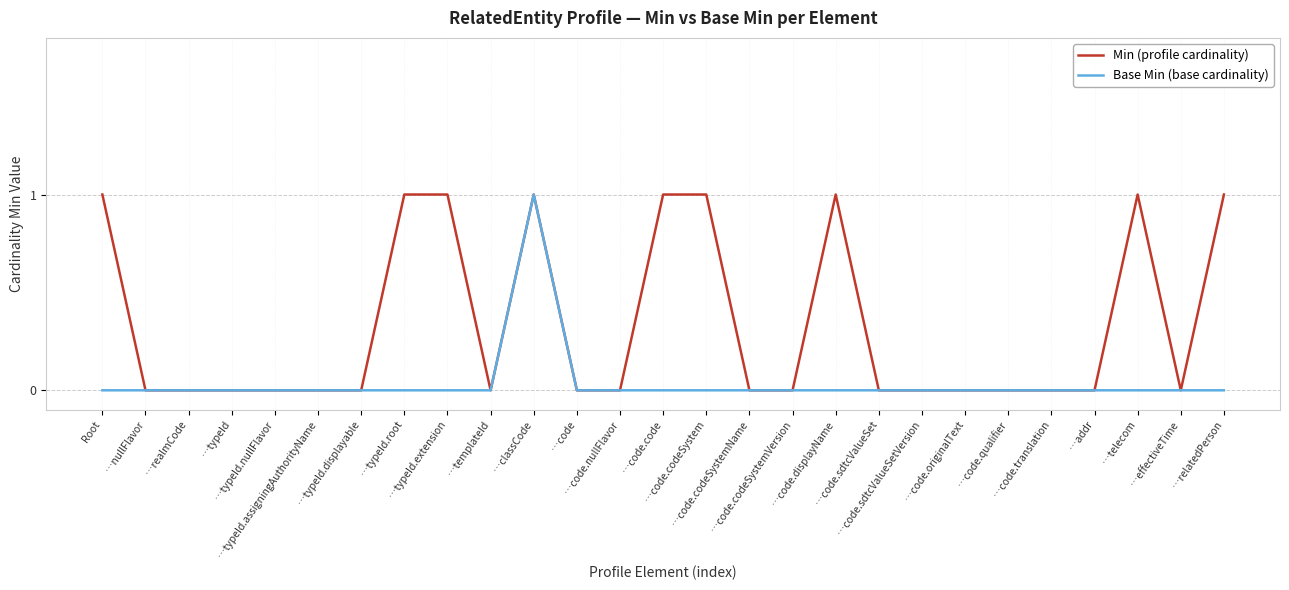

Rank the series by their average value, from highest to lowest.

Min (profile cardinality), Base Min (base cardinality)